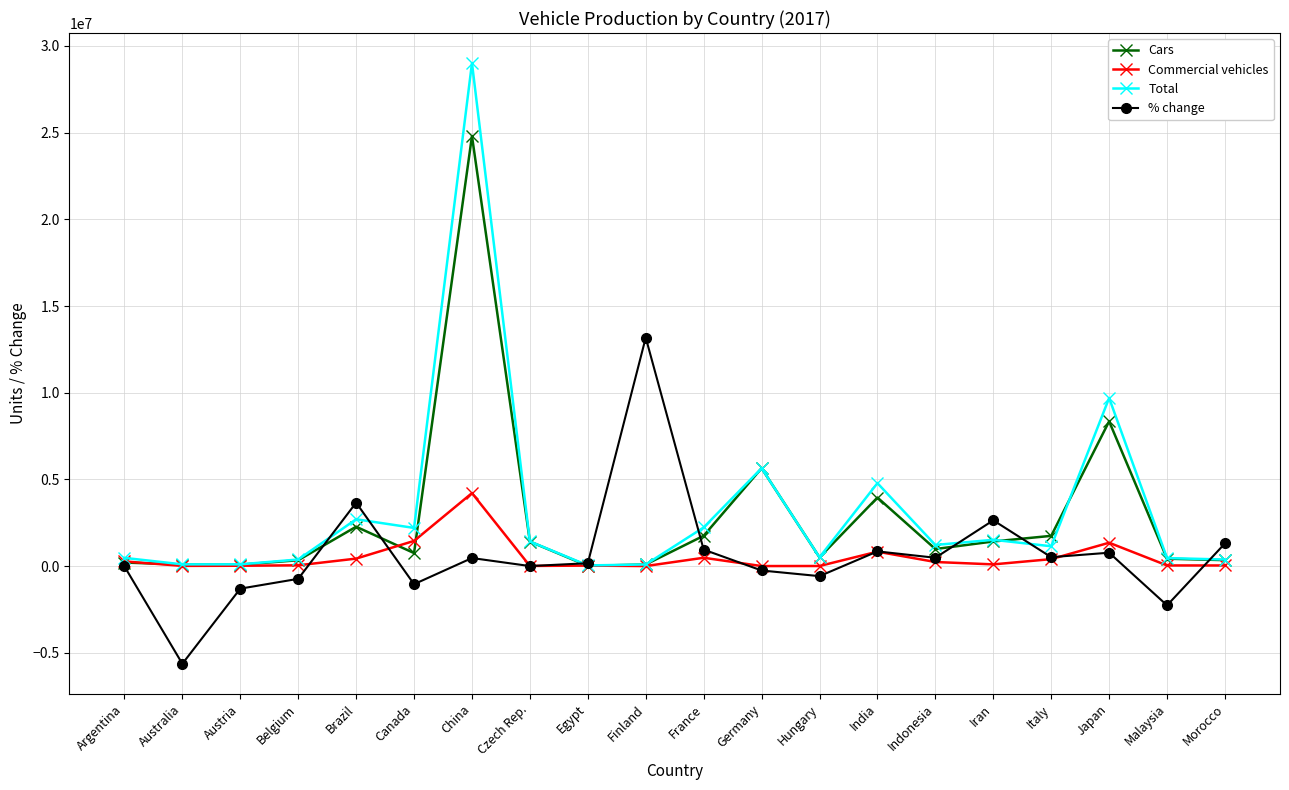

What are all the series names shown in the legend?

Cars, Commercial vehicles, Total, % change